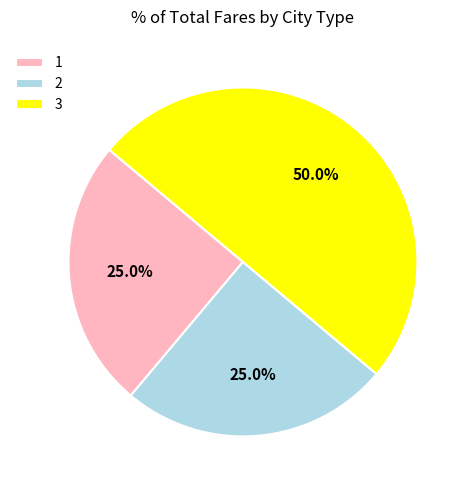

Which category has the biggest portion of the pie?

3